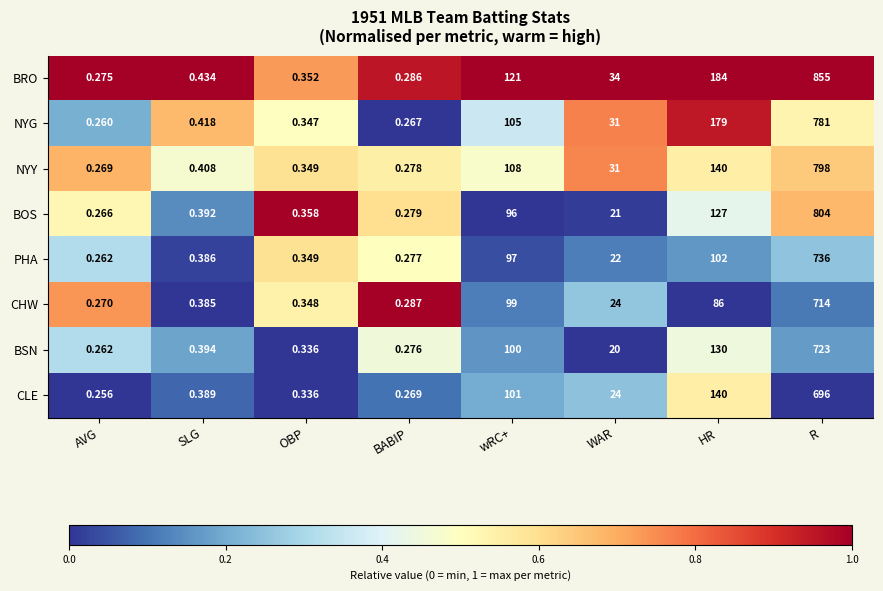

Which series has the largest total across all categories?

BRO